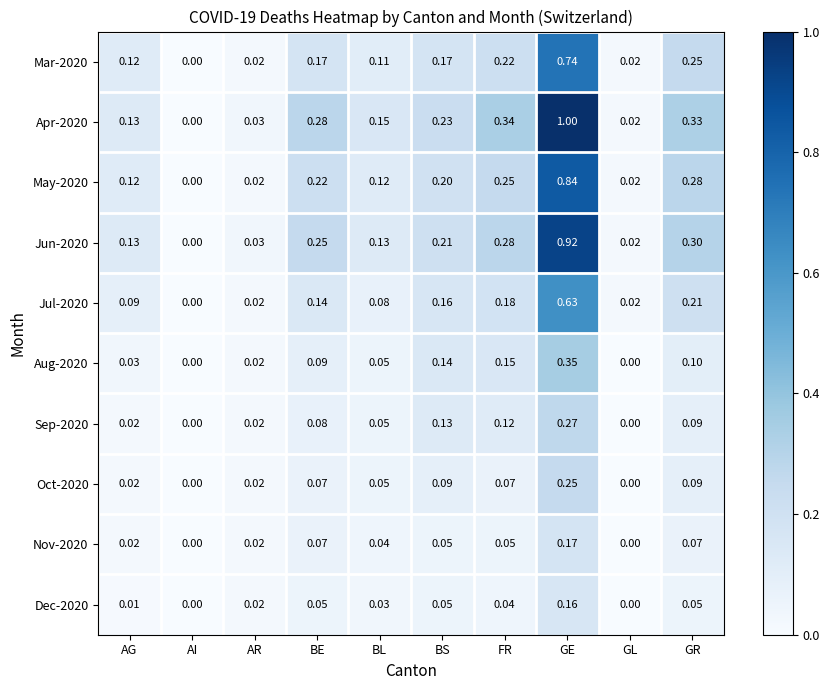

How many distinct data groups are displayed?

10